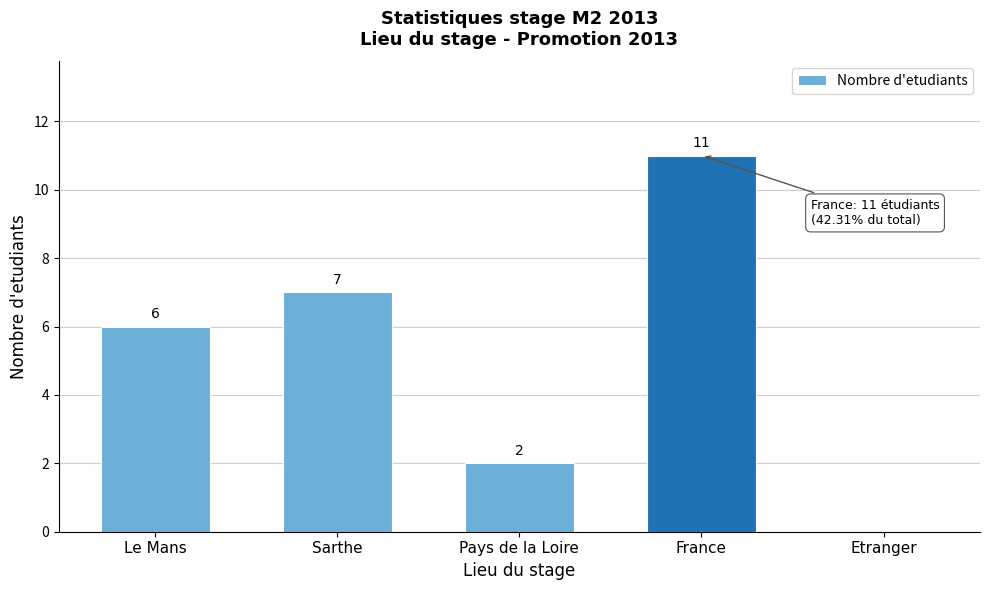

What is the maximum value shown in the chart?

11